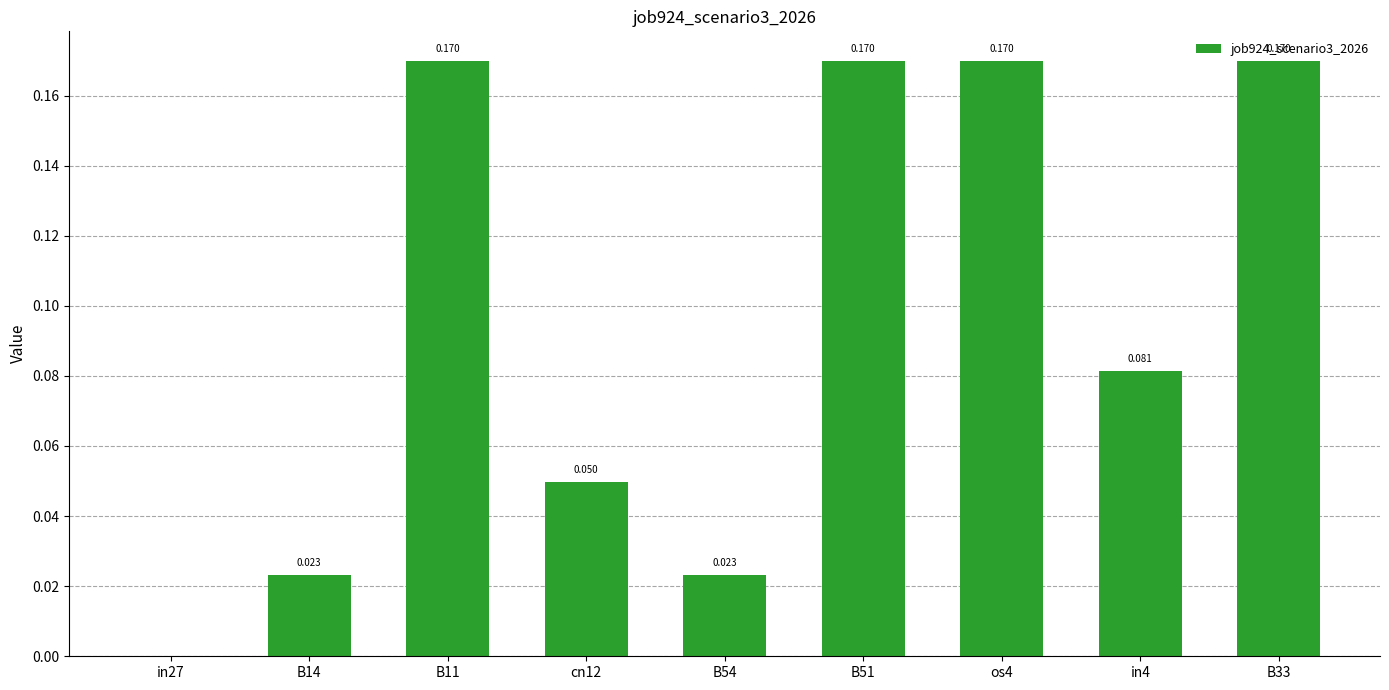

How many values exceed 0?

8